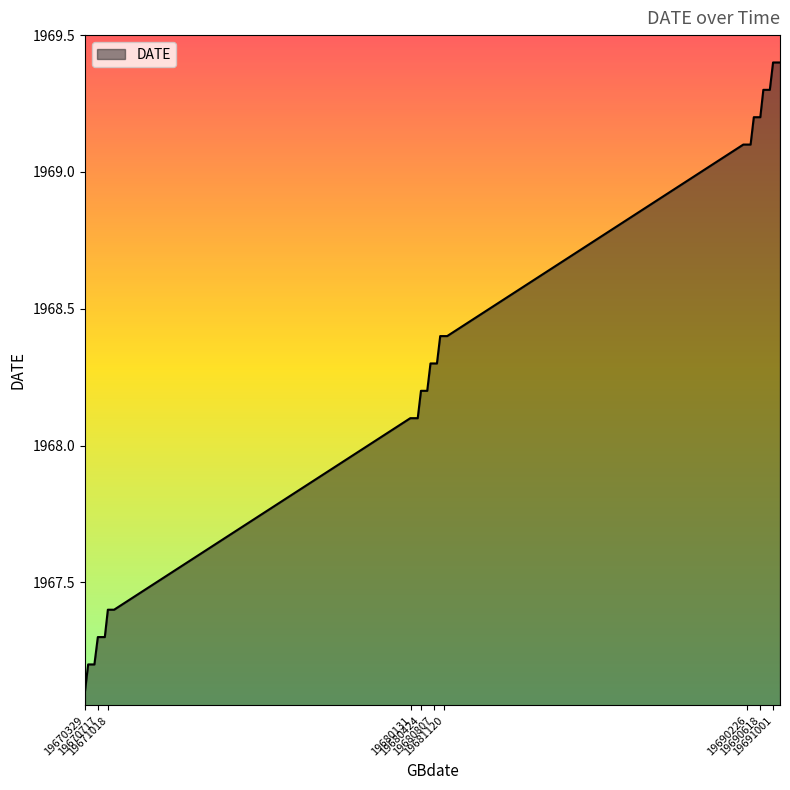

Does the chart have visible grid lines?

No